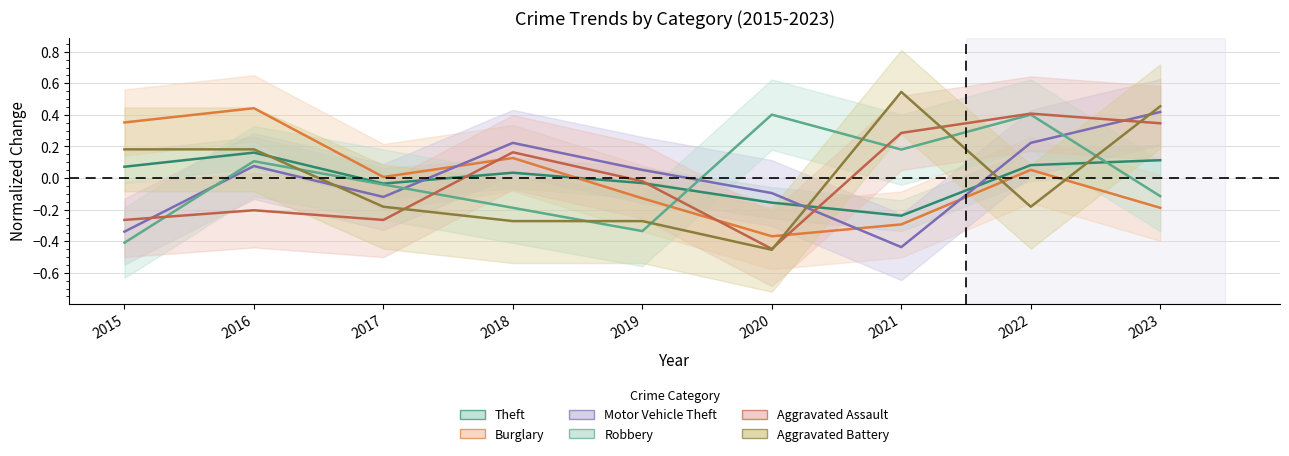

In Burglary, how many points are higher than both neighbors (excluding endpoints)?

3